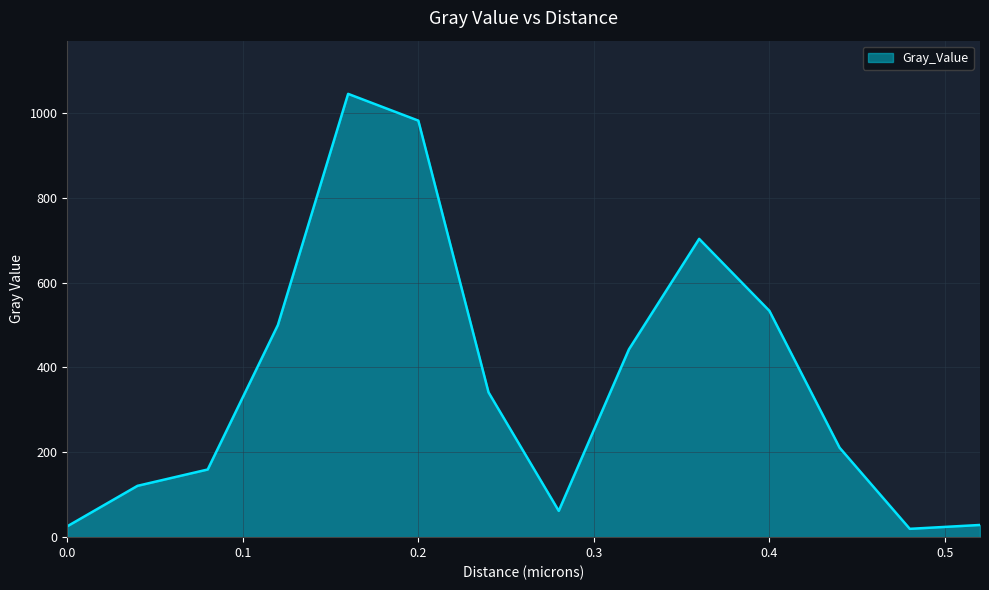

What is the greatest value displayed?

1044.7